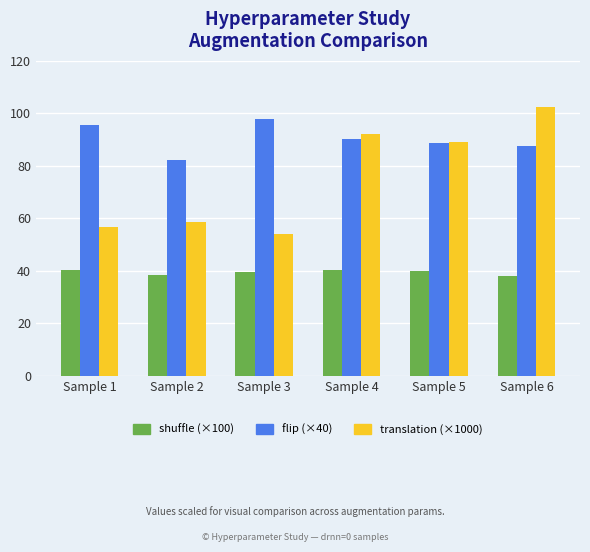

What is the total value across all series at Sample 4?

222.8